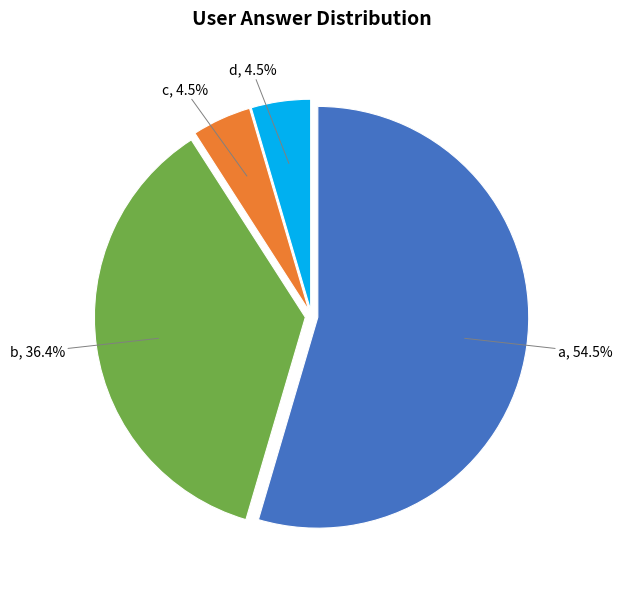

Is there any slice that represents more than half of the pie?

Yes